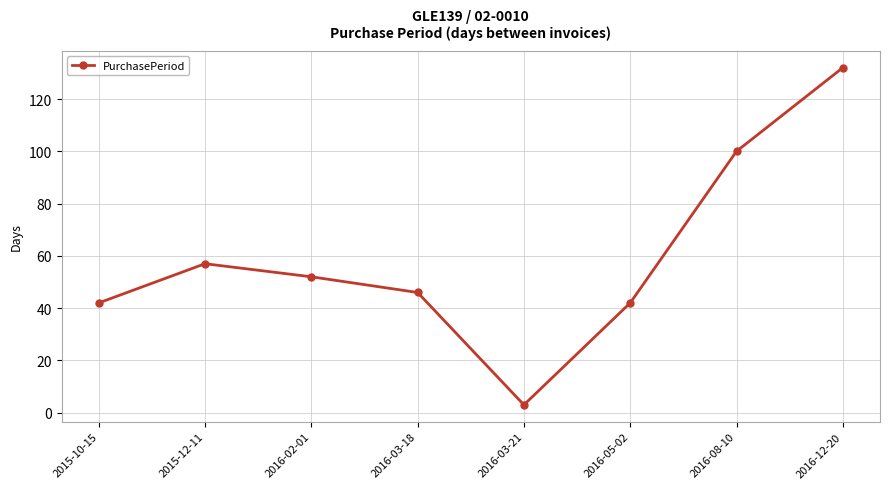

The chart shows a value of 3 at 2016-03-21. True or false?

True